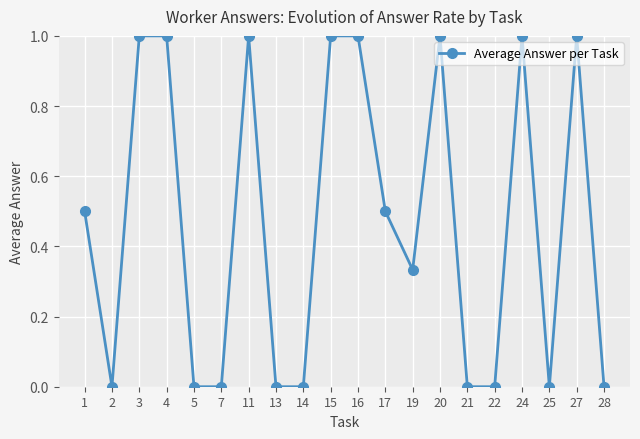

Is it true that the value at 11 is 0.4?

False